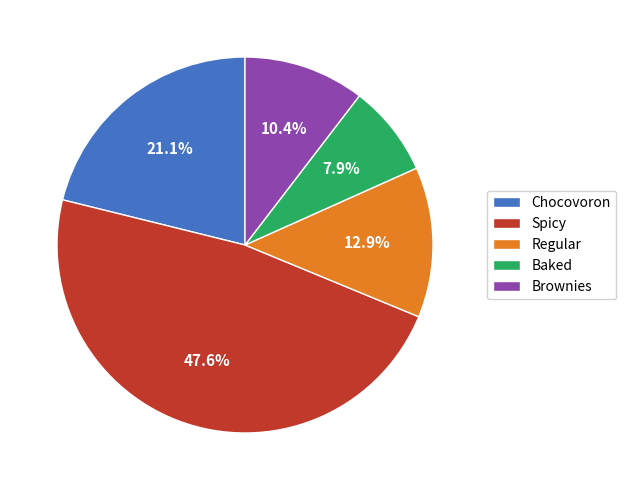

Is there a majority slice in this chart?

No